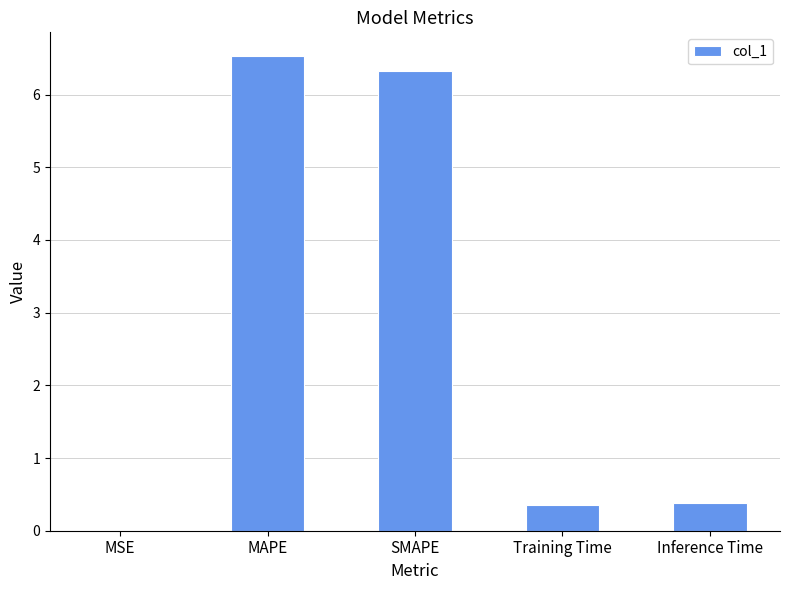

What is the maximum value shown in the chart?

6.5